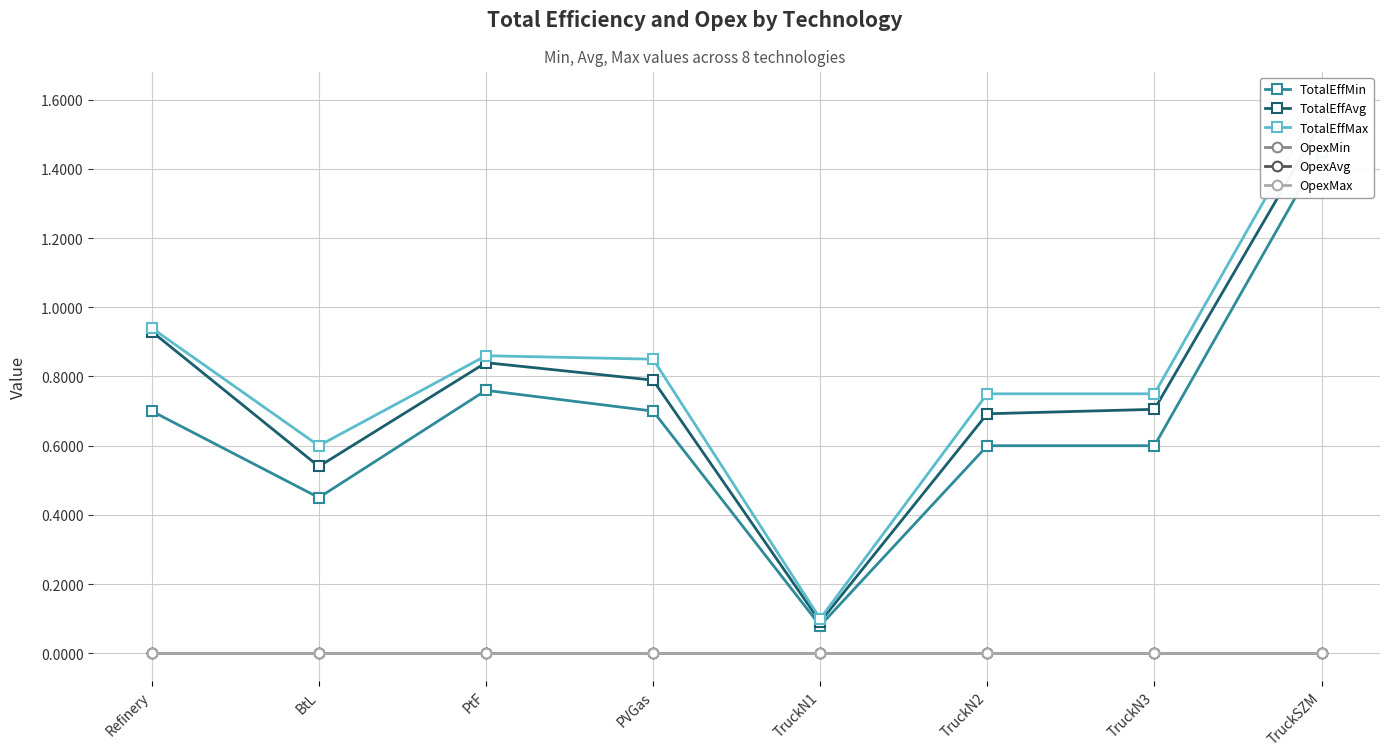

Is it true that TotalEffMin equals 0.3 at PVGas?

False